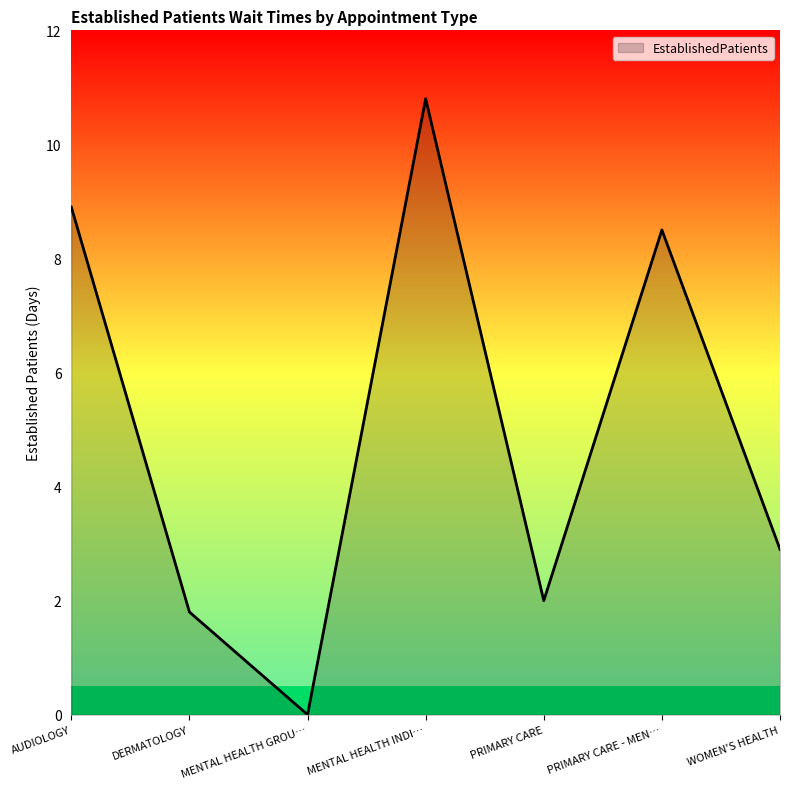

Where is the data nearest to the value 5?

WOMEN'S HEALTH